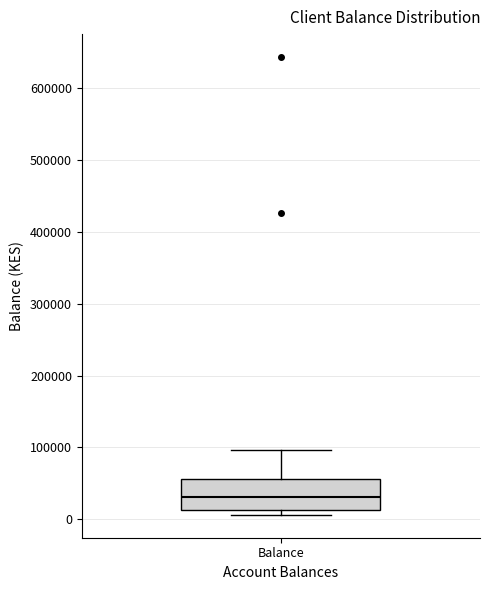

Transcribe this box plot: give where the median line is, the range the box spans, and where the two whiskers end, as read against the y-axis. The values are not printed on the chart, so give them approximately, as read against the axis.

median 30000, box 10000 to 60000, whiskers 10000 (just below the box's lower edge) to 100000